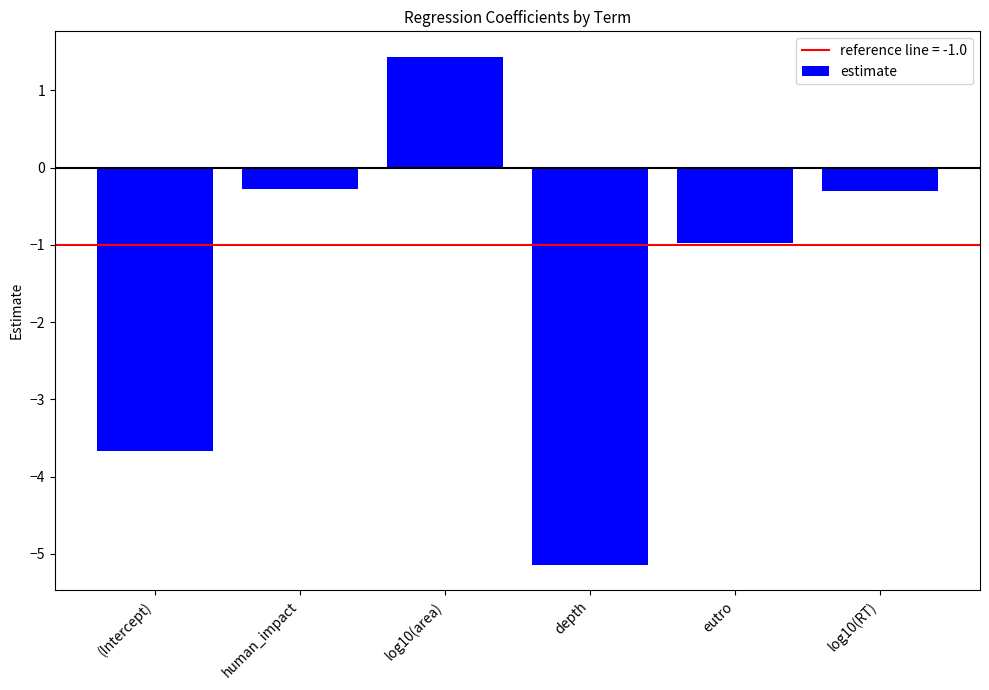

Count the number of categories in the chart.

6